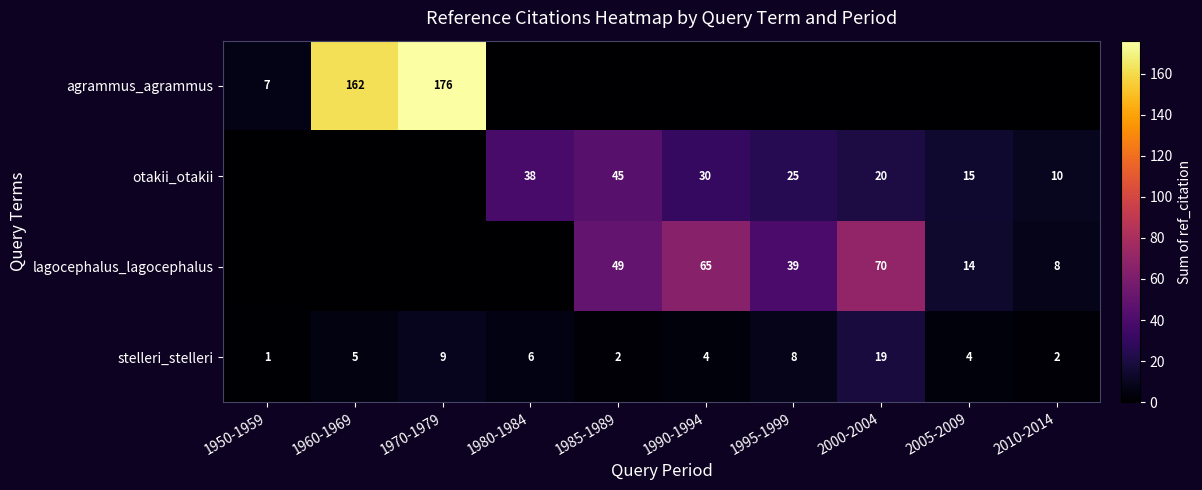

The value of agrammus_agrammus at 1970-1979 is 261. True or false?

False